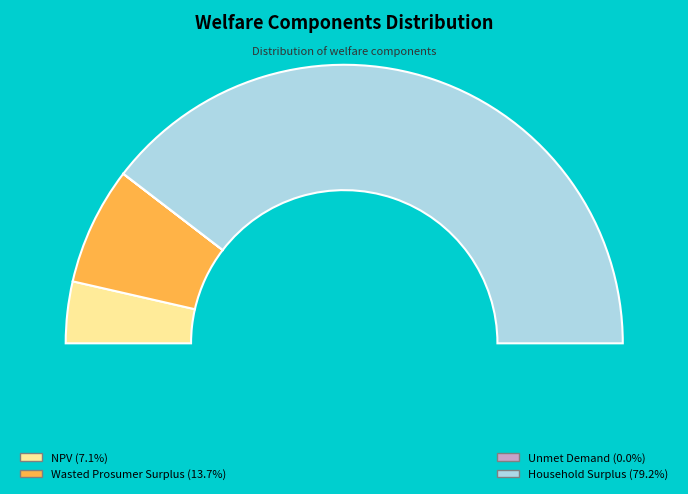

Does NPV represent more than half of the total?

No